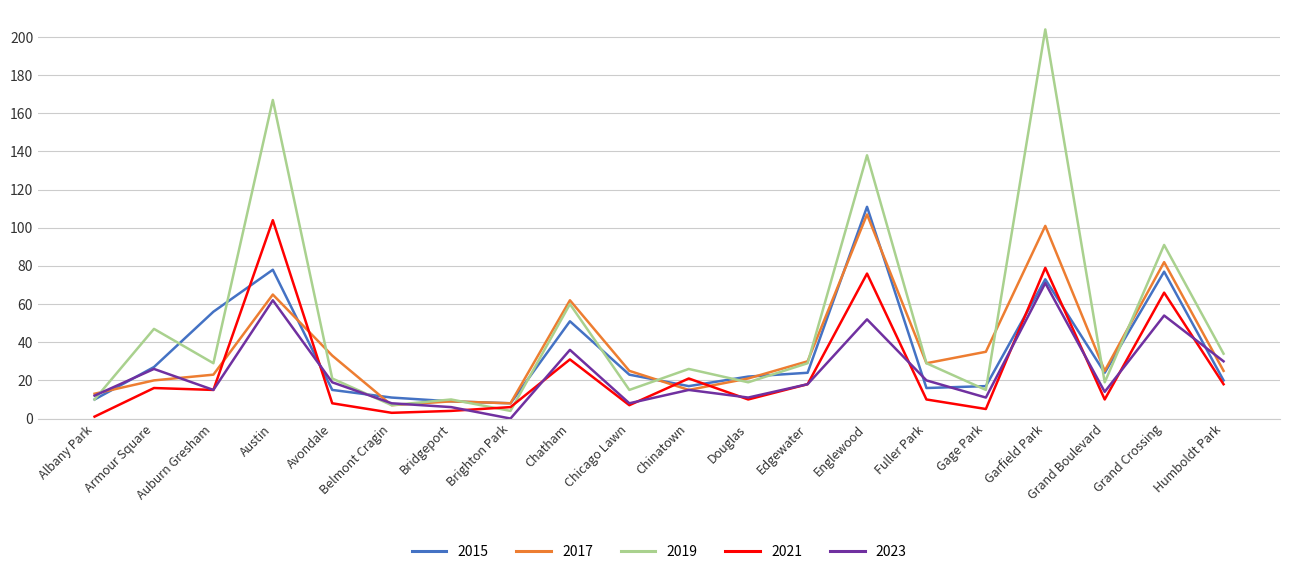

How many lines are shown in the chart?

5